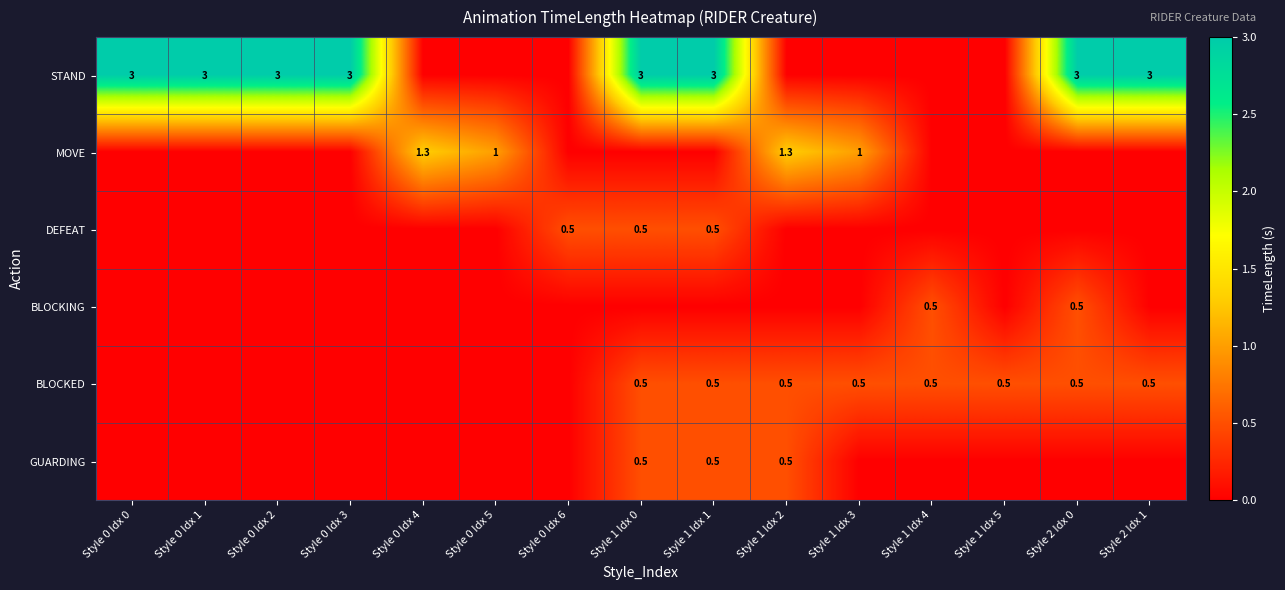

Between Style 2 Idx 0 and Style 2 Idx 1, which is larger?

Style 2 Idx 0